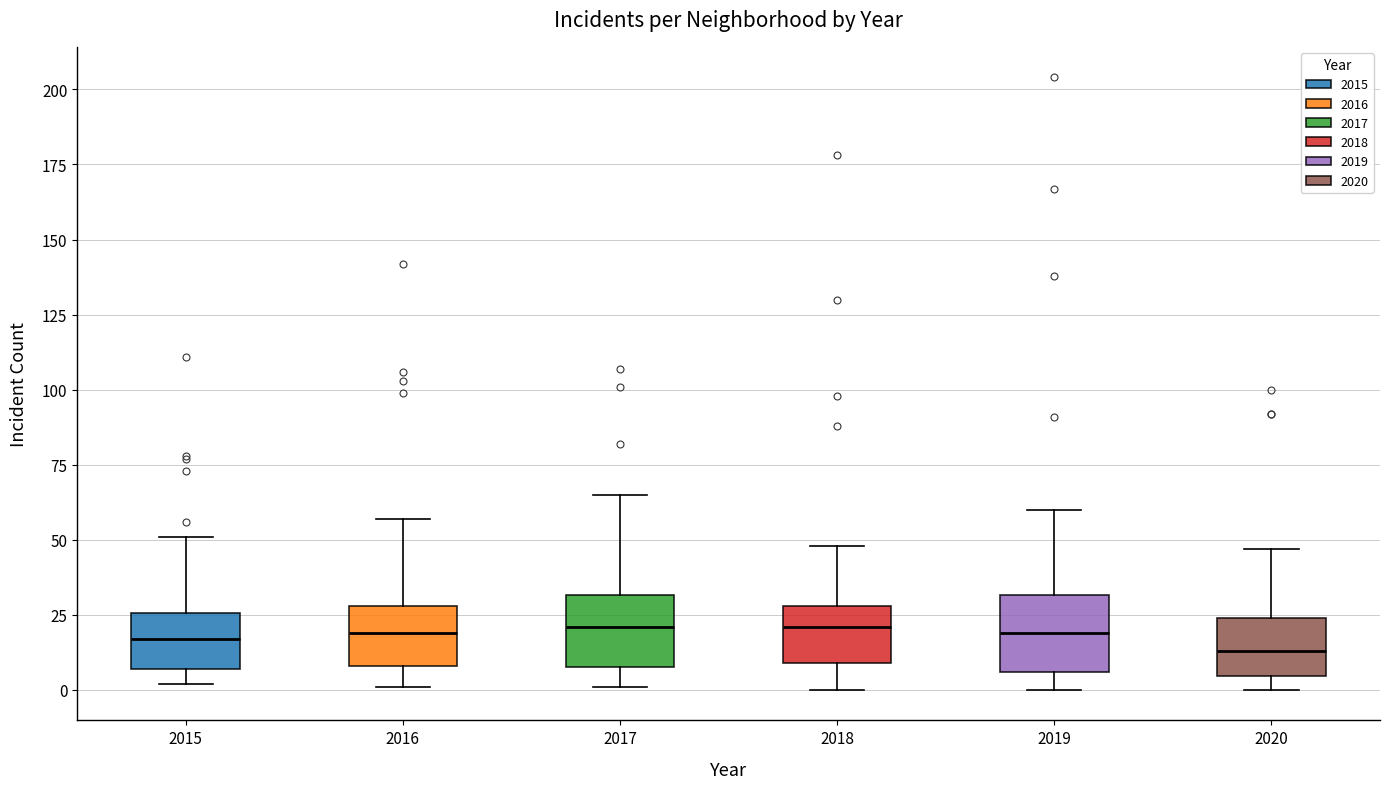

Where is the lower edge of the box at x = 2019 on the y-axis? The values are not printed on the chart, so give them approximately, as read against the axis.

5